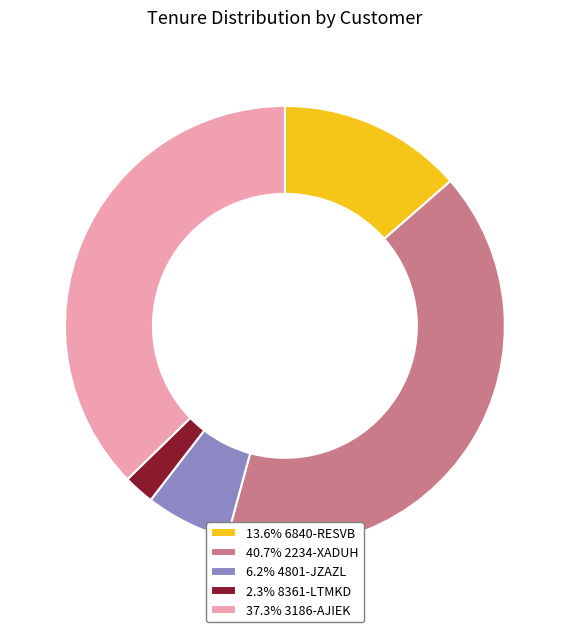

Is there any slice that represents more than half of the pie?

No